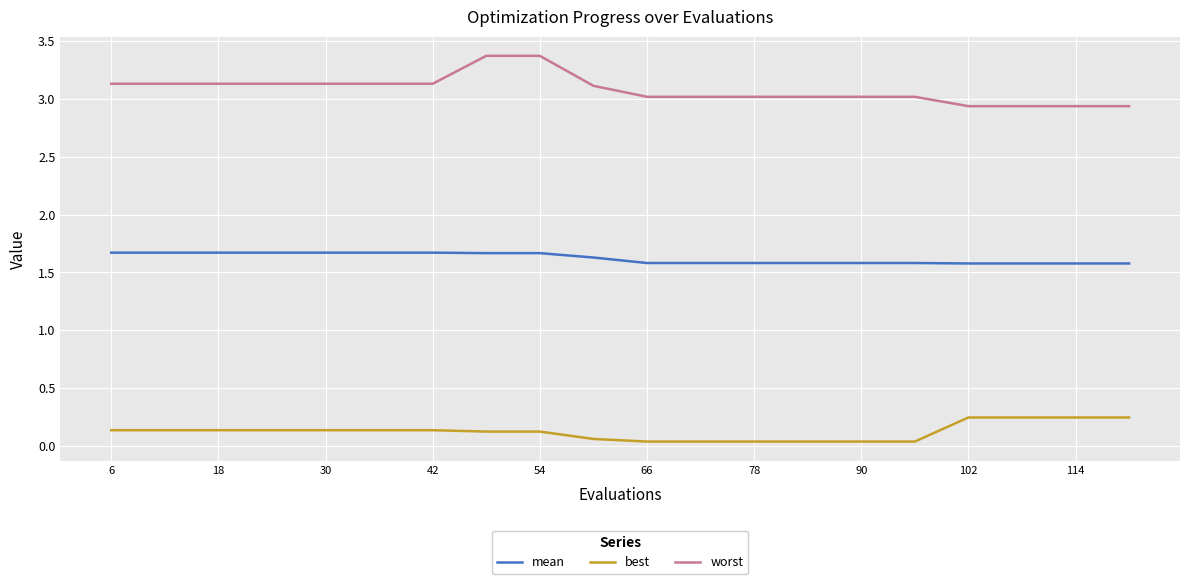

What is the maximum value for mean?

1.7